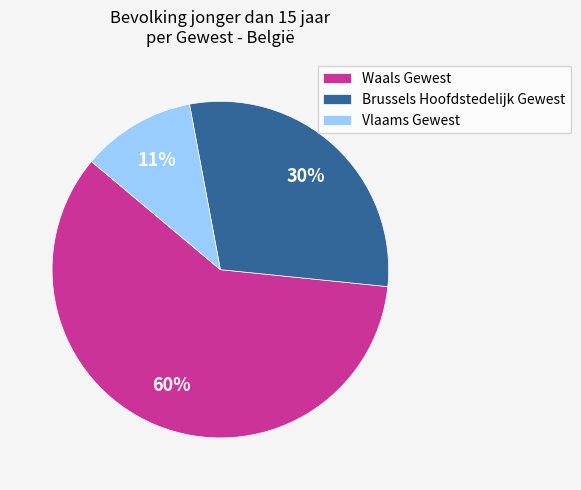

What is the ratio of the value at Brussels Hoofdstedelijk Gewest to the value at Vlaams Gewest?

2.7